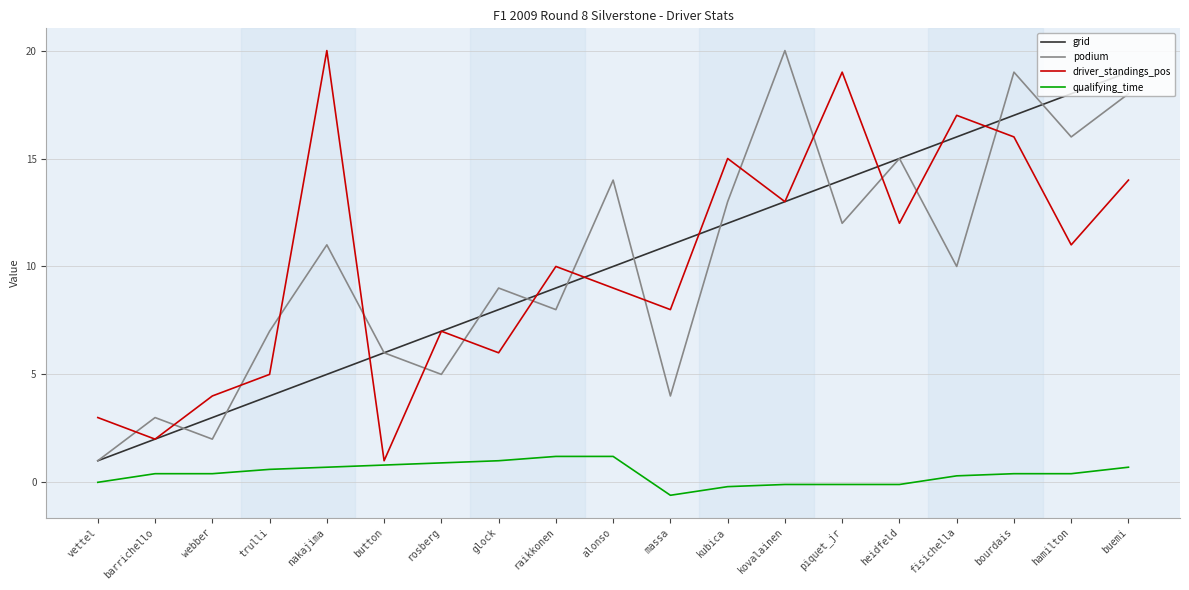

Which series changed the most between trulli and alonso?

podium